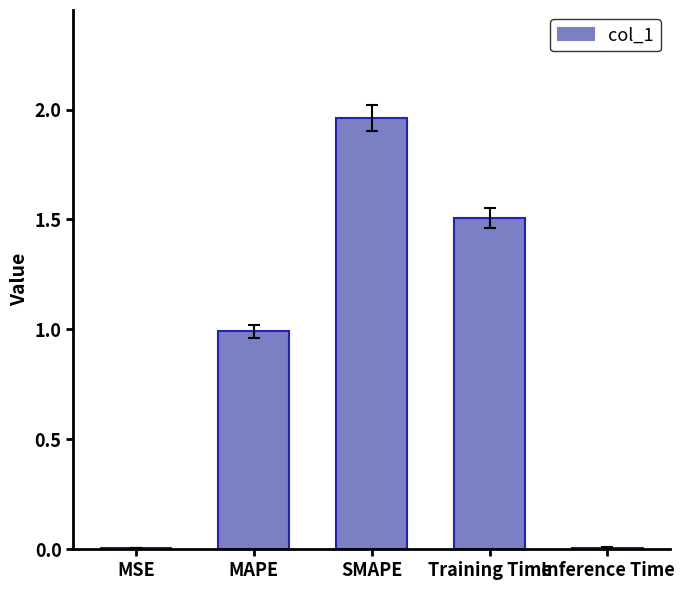

Read the value at Training Time.

1.5